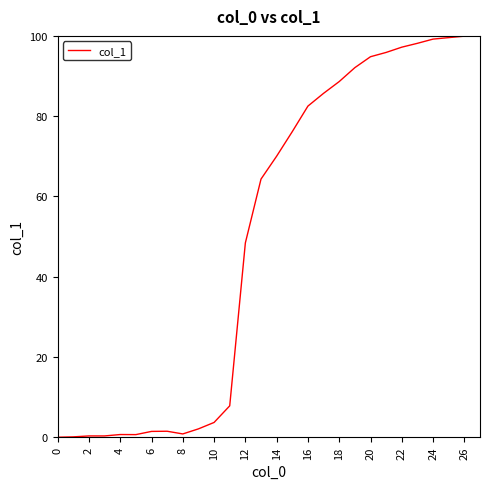

What is the greatest value displayed?

99.9